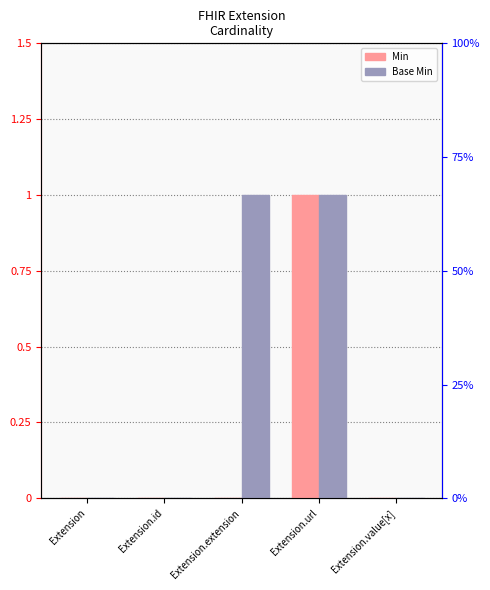

True or false: Min has a value of 0 at Extension.id.

False